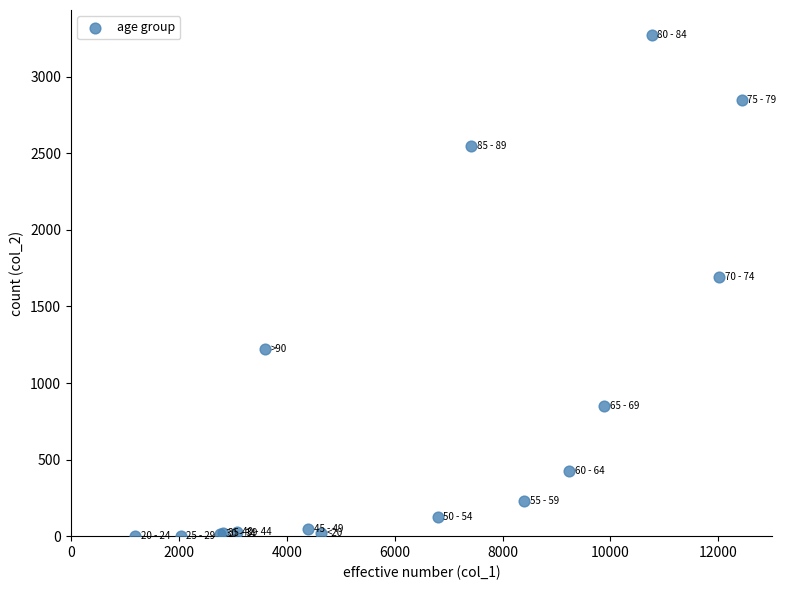

What Y value in the scatter plot is closest to 1638?

1690